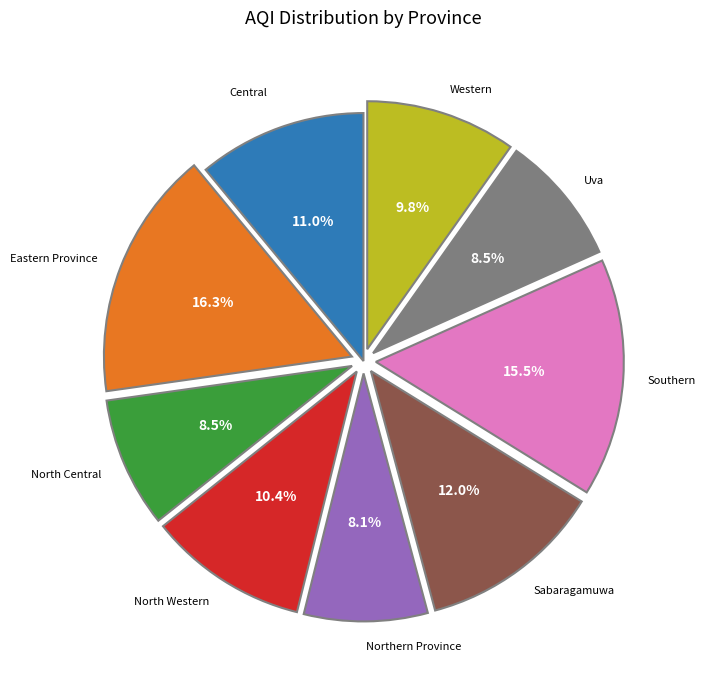

Is there any slice that represents more than half of the pie?

No